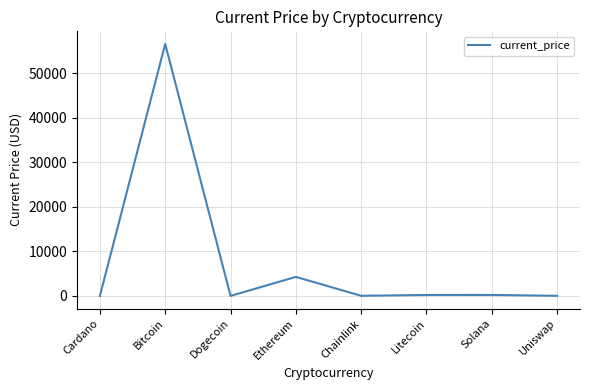

Count the number of categories in the chart.

8